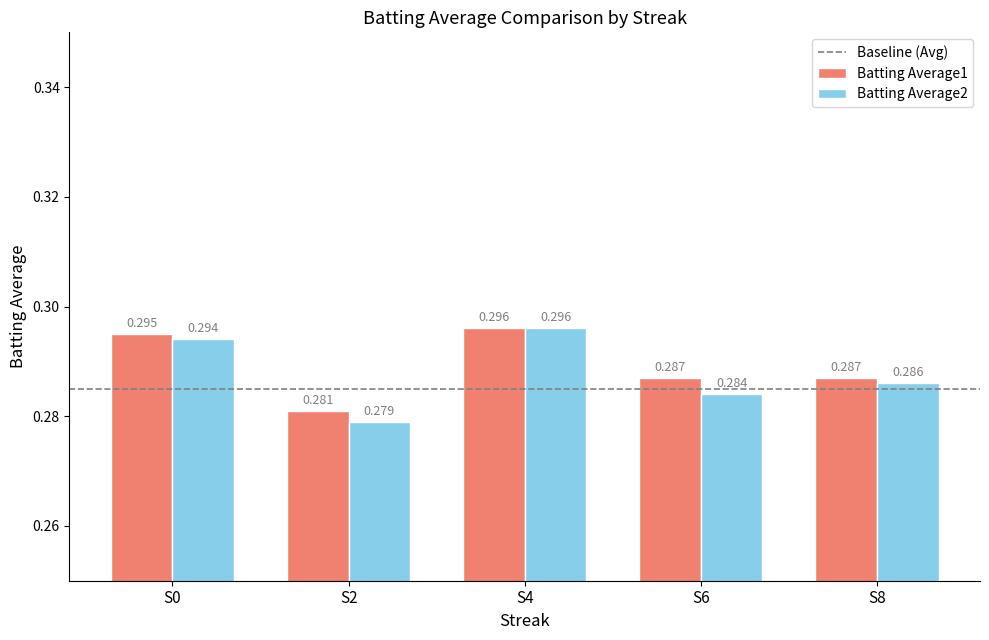

Is the value of Batting Average1 at S2 greater than the value of Batting Average2 at S0?

No